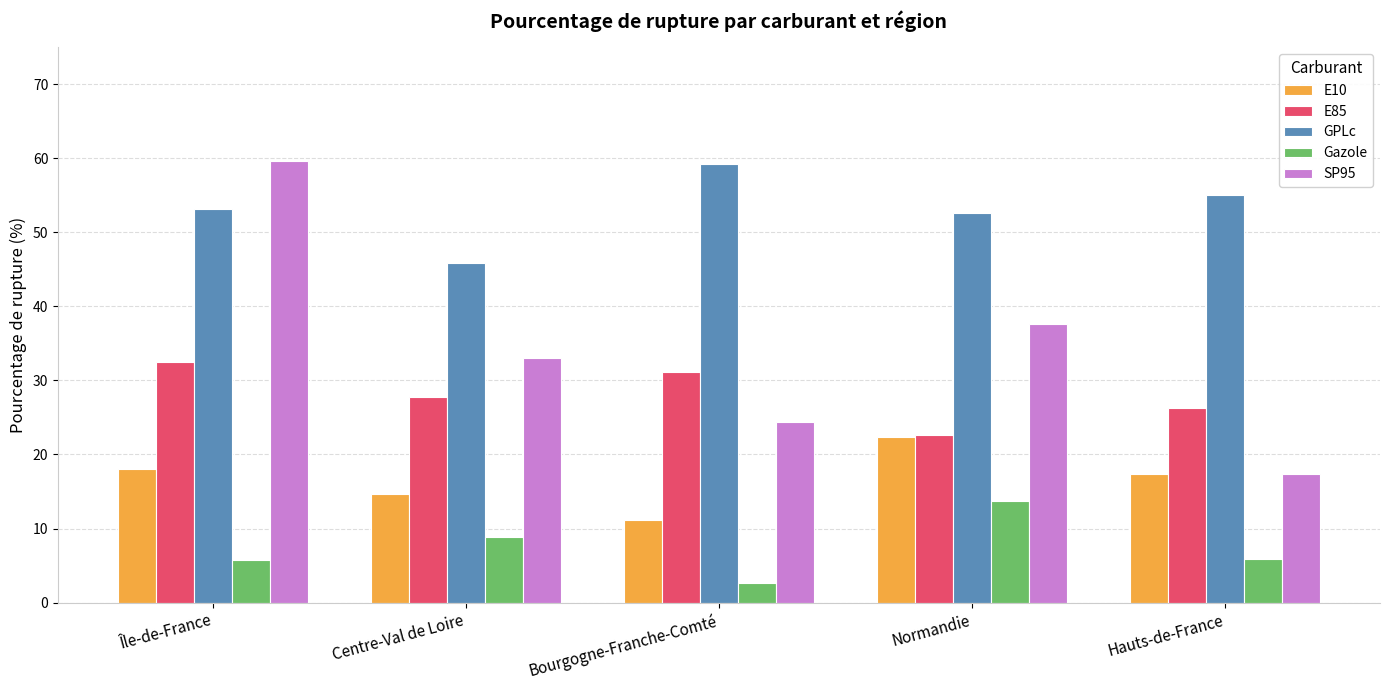

What is the label of the 1st bar from the right?

Hauts-de-France